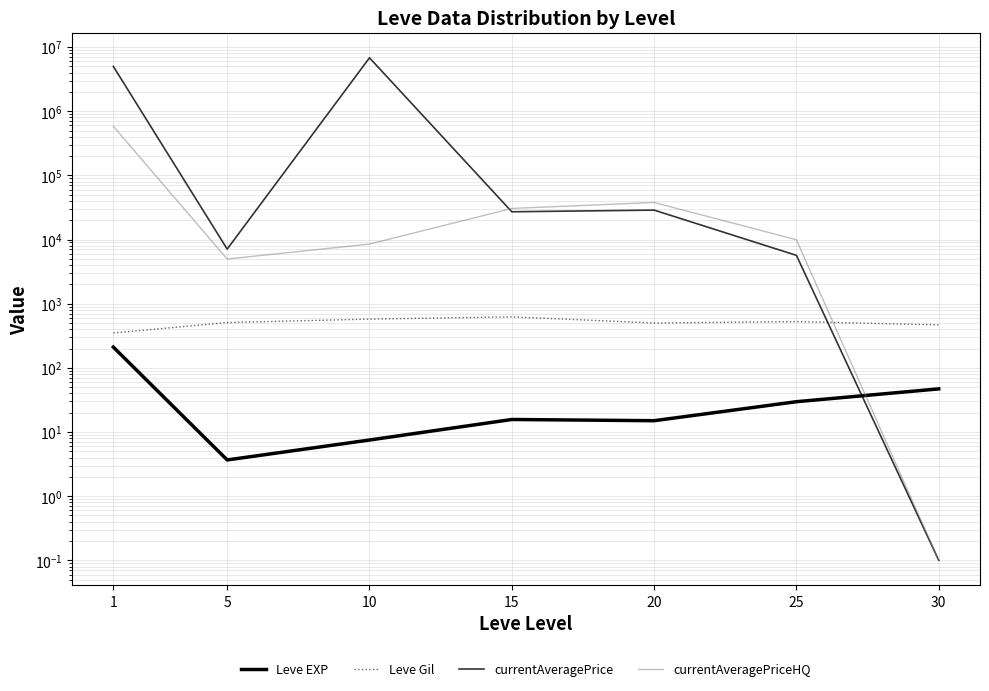

Reading left to right, extract all data points from this chart.

Leve EXP: 210.7	3.7	7.5	15.7	15.0	29.7	47.0
Leve Gil: 349.2	508.3	575.0	623.3	500.0	526.0	467.5
currentAveragePrice: 5001643.2	7097.3	6805845.0	27091.4	28764.2	5667.8	0.1
currentAveragePriceHQ: 582739.4	4969.0	8499.5	30541.0	37845.3	9910.7	0.1